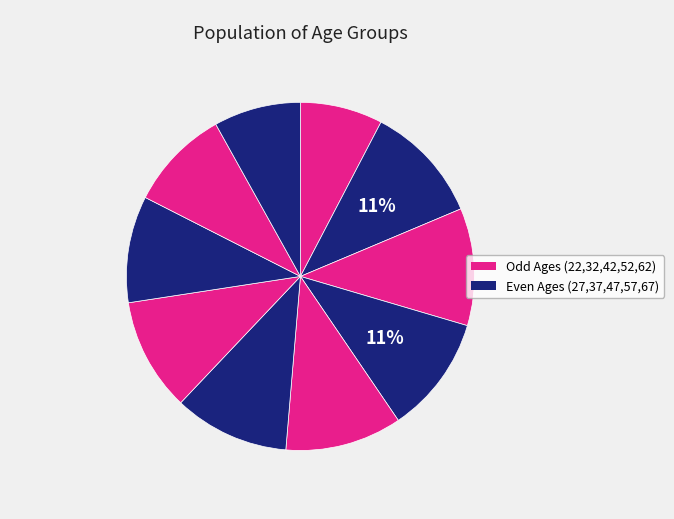

To the nearest percent, what is the average slice percentage?

10%